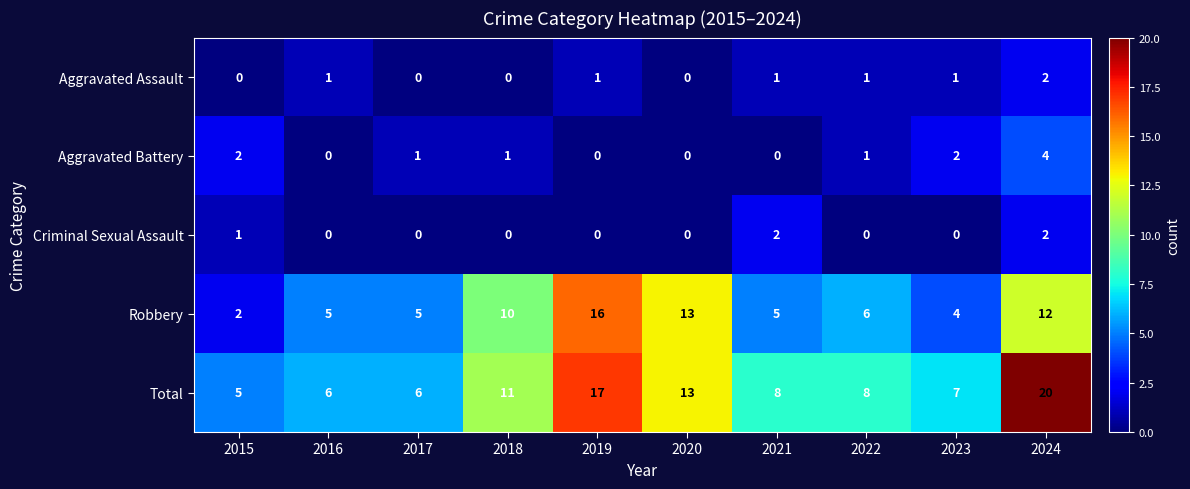

The Aggravated Battery series shows 0 at 2019. True or false?

True